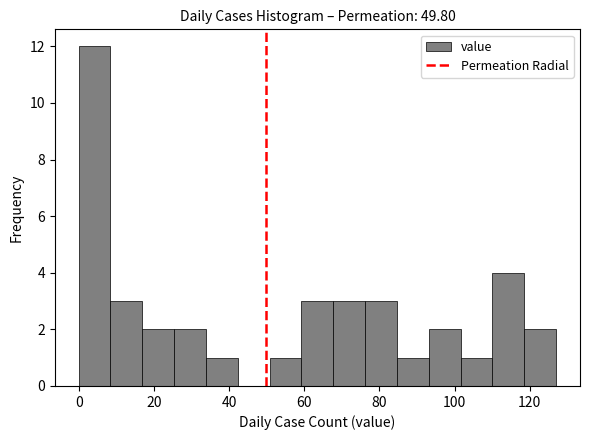

Which range on the x-axis has the tallest bar?

0 to 8